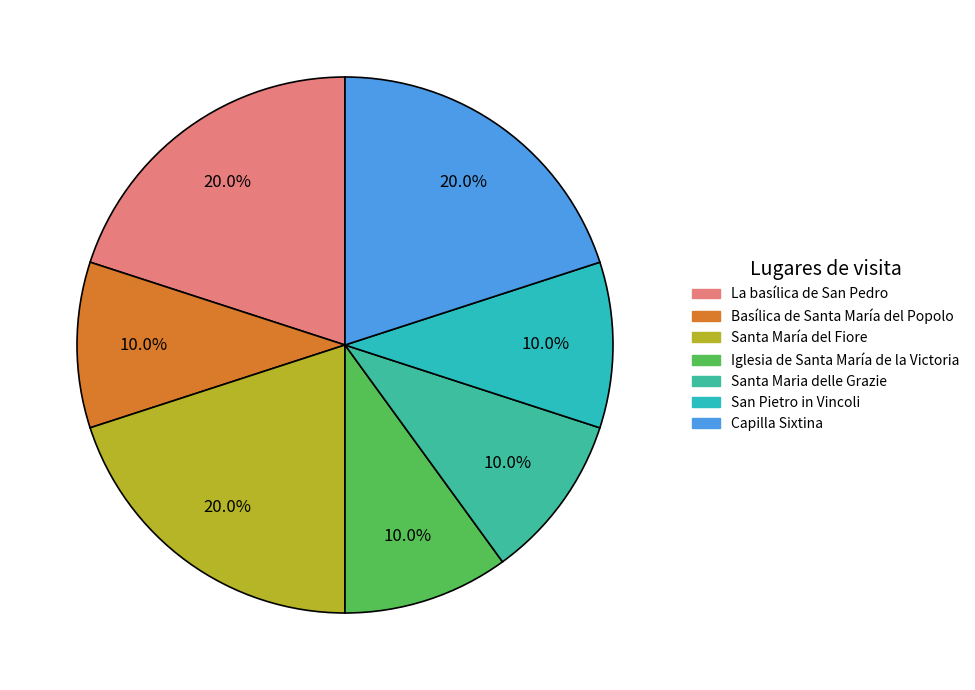

Do La basílica de San Pedro and Santa María del Fiore together represent more than half of the pie?

No